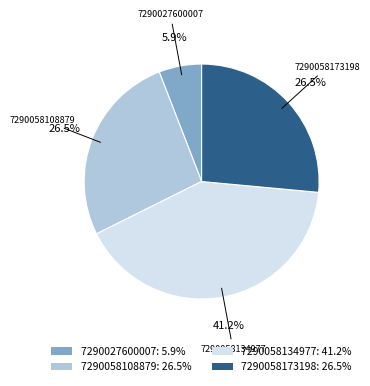

How many slices are in this pie chart?

4